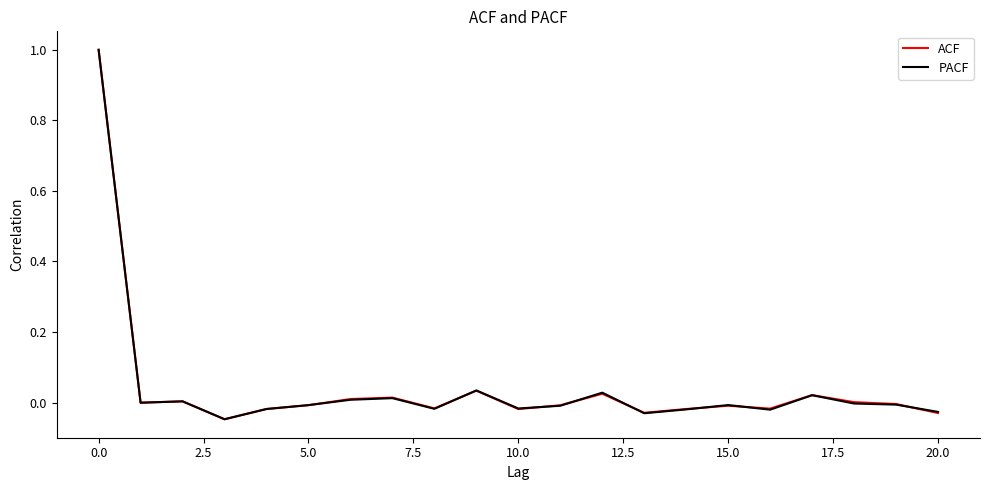

What is the highest value of the PACF series?

1.0